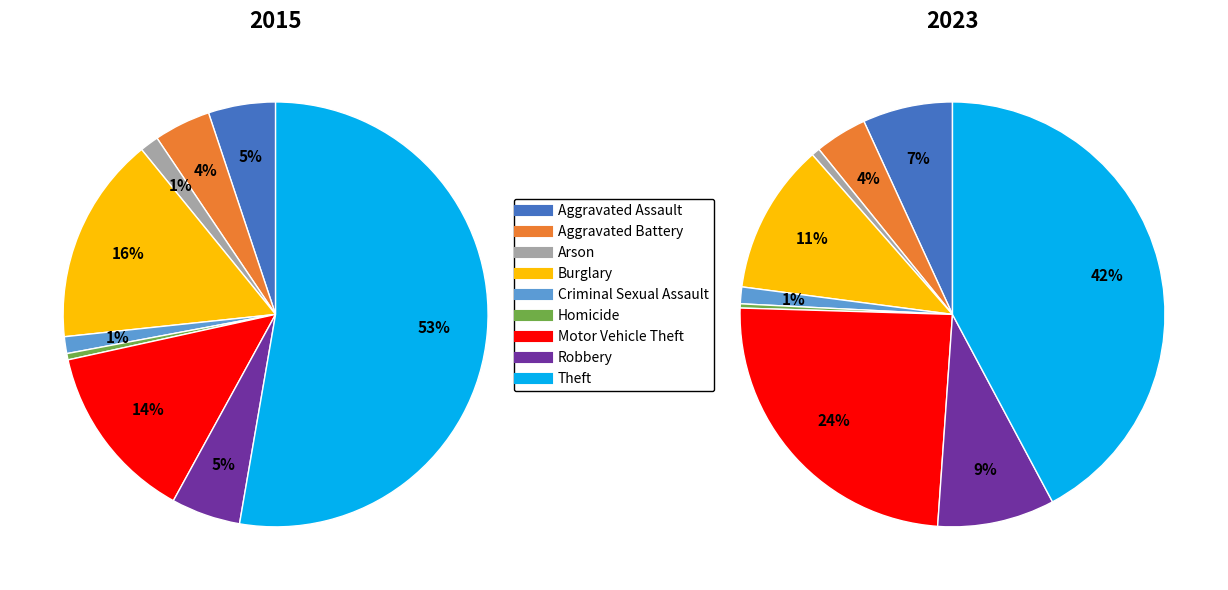

Count the number of slices in the pie.

9